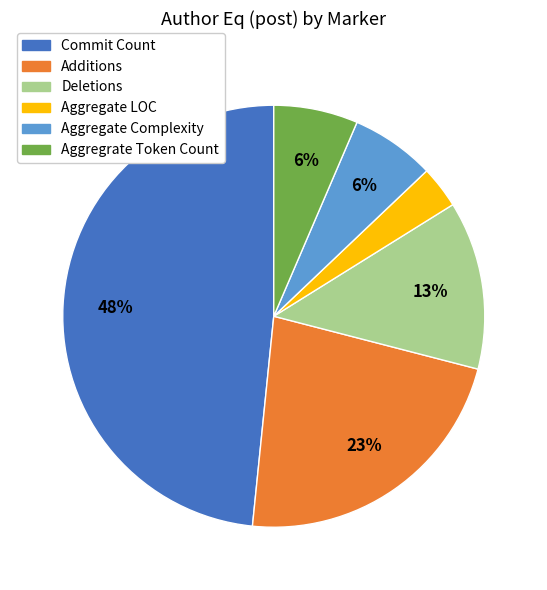

Which slice is the smallest?

Aggregate LOC